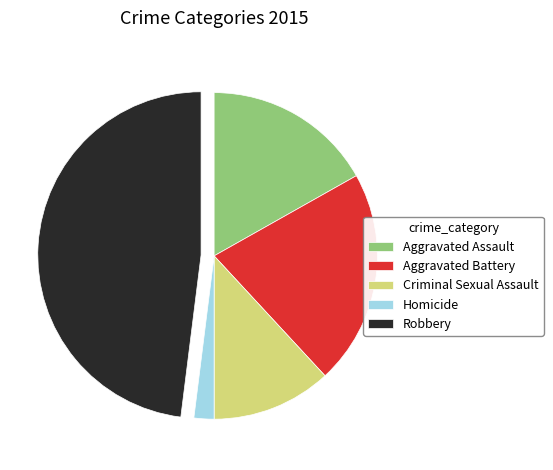

True or false: Aggravated Assault accounts for 17% of the total.

True